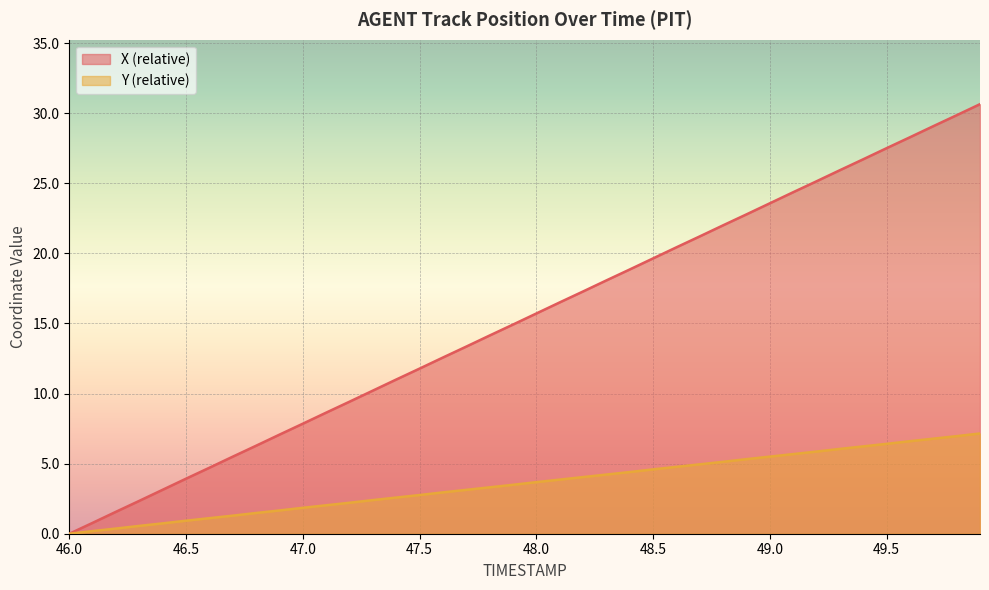

True or false: X has more than 1 interior local peaks.

False